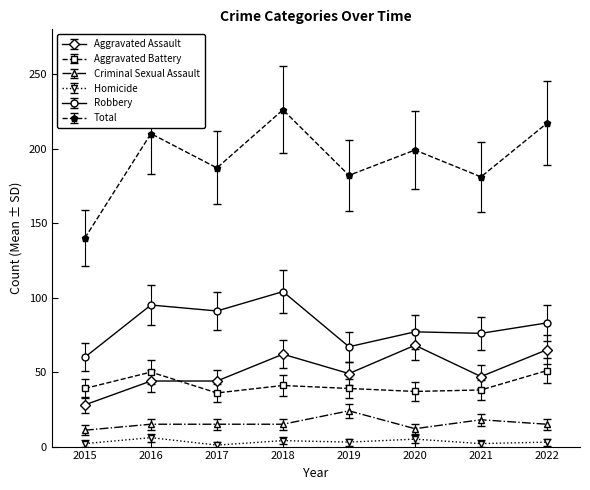

Does the chart have visible grid lines?

No